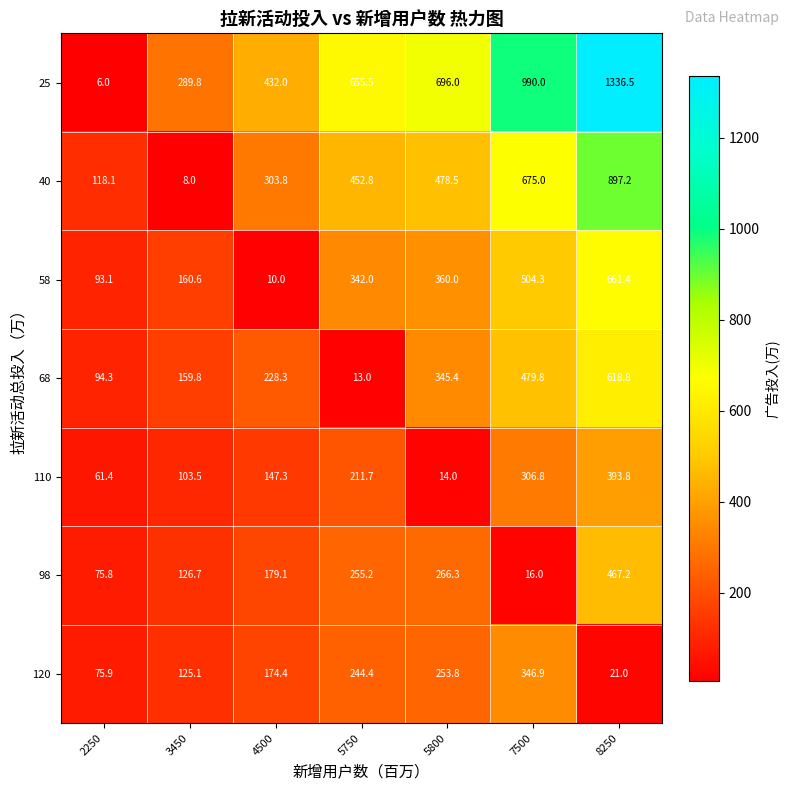

What is the sum of the 25 values at 8250 and 5800?

2032.5